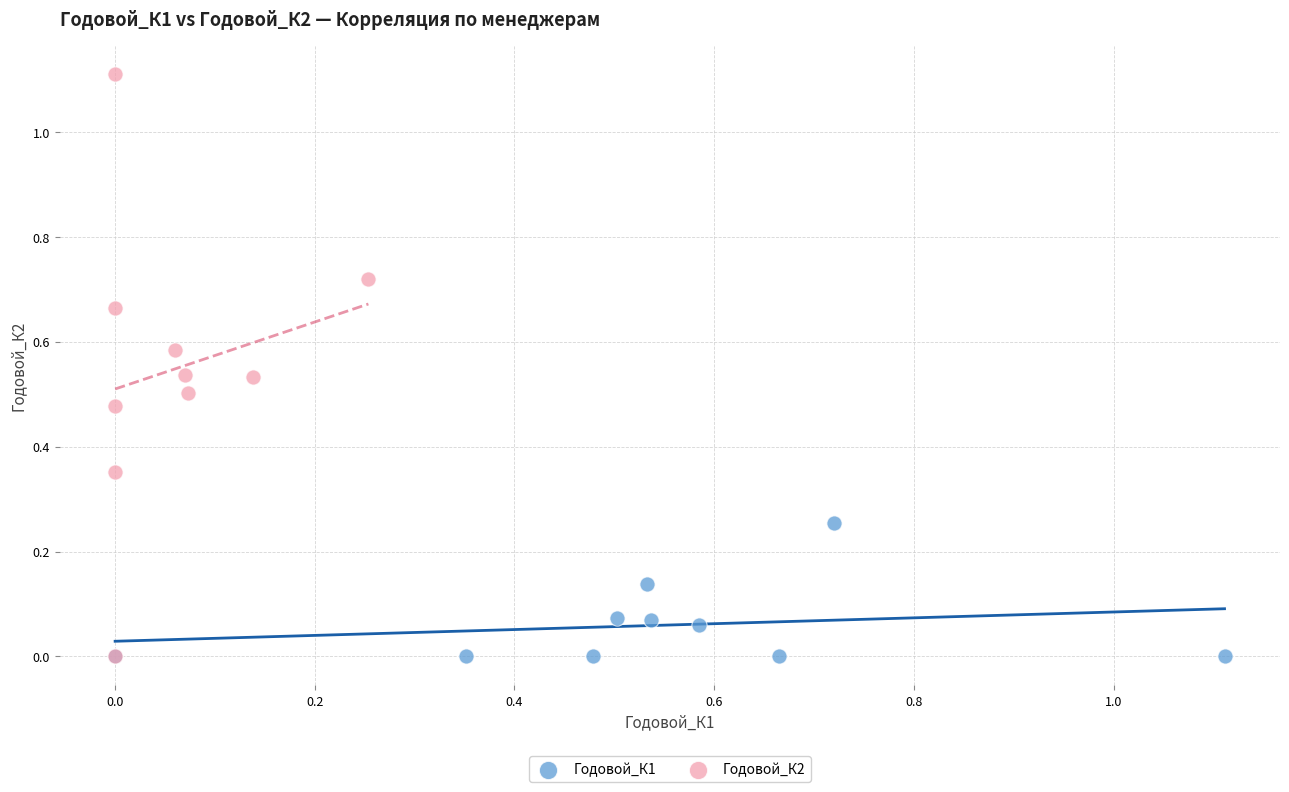

Which series has the largest Y range (max minus min)?

Годовой_К2